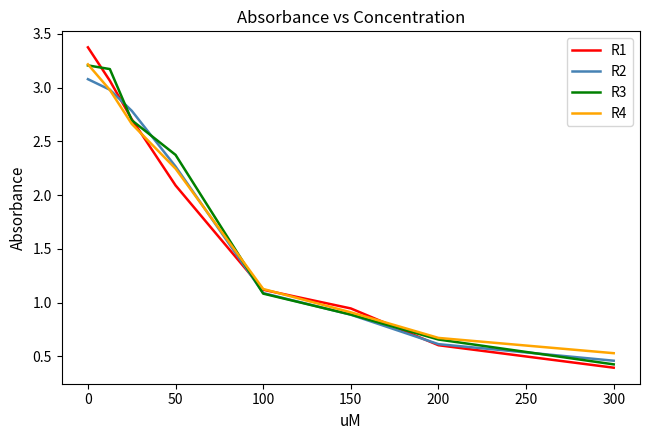

Does the chart have visible grid lines?

No